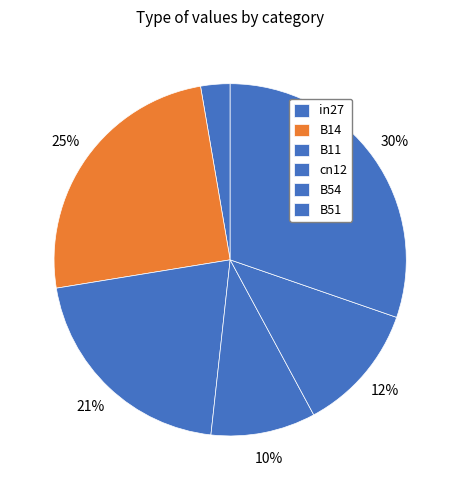

How many segments does this pie chart have?

6